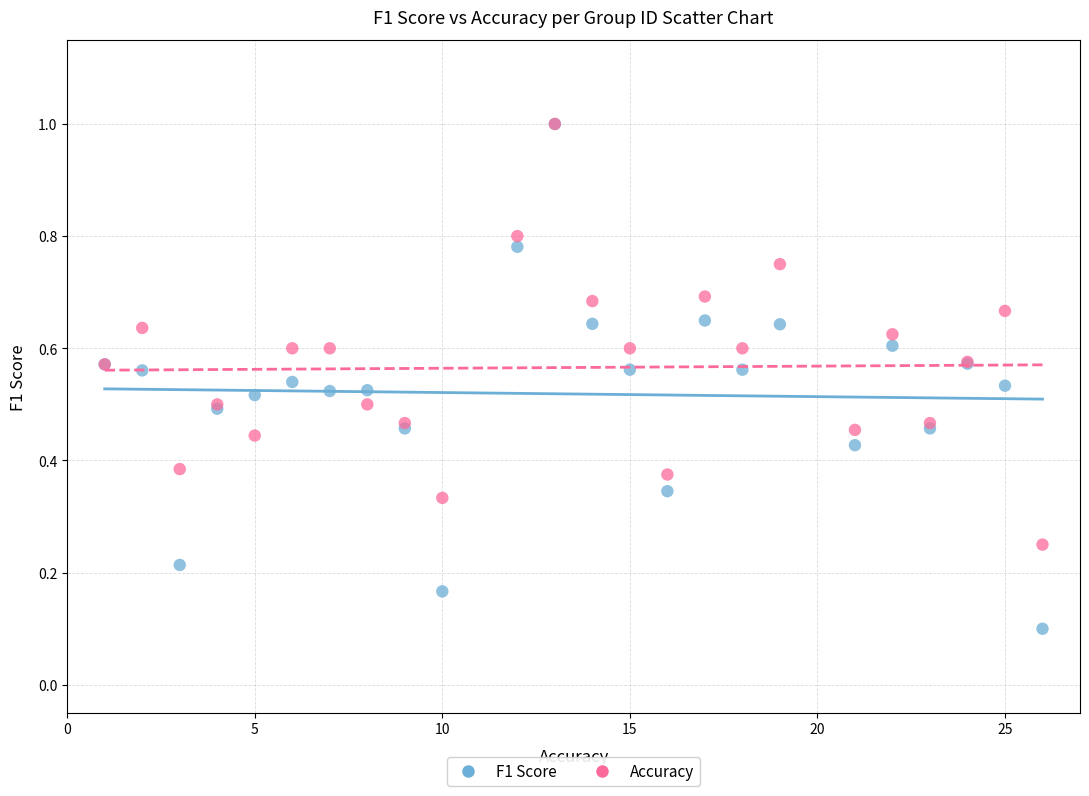

What are all the series names shown in the legend?

F1 Score, Accuracy